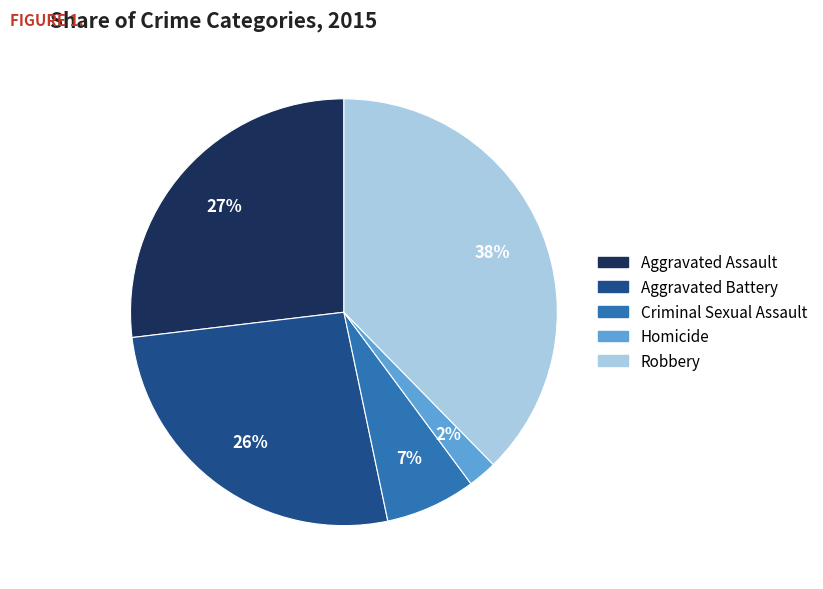

Which category has the smallest portion of the pie?

Homicide